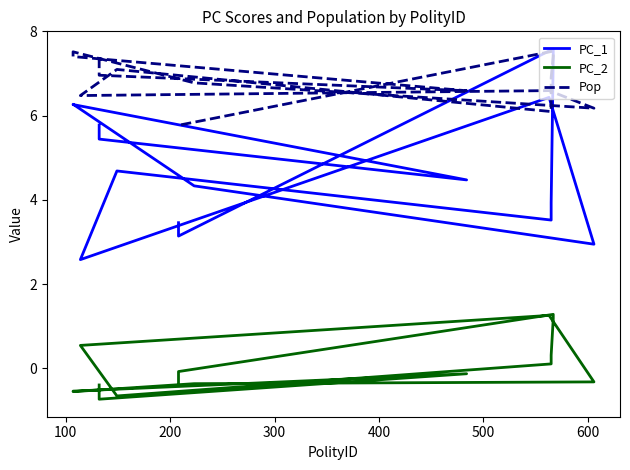

What is the difference between the second highest and minimum values in the Pop series?

1.7